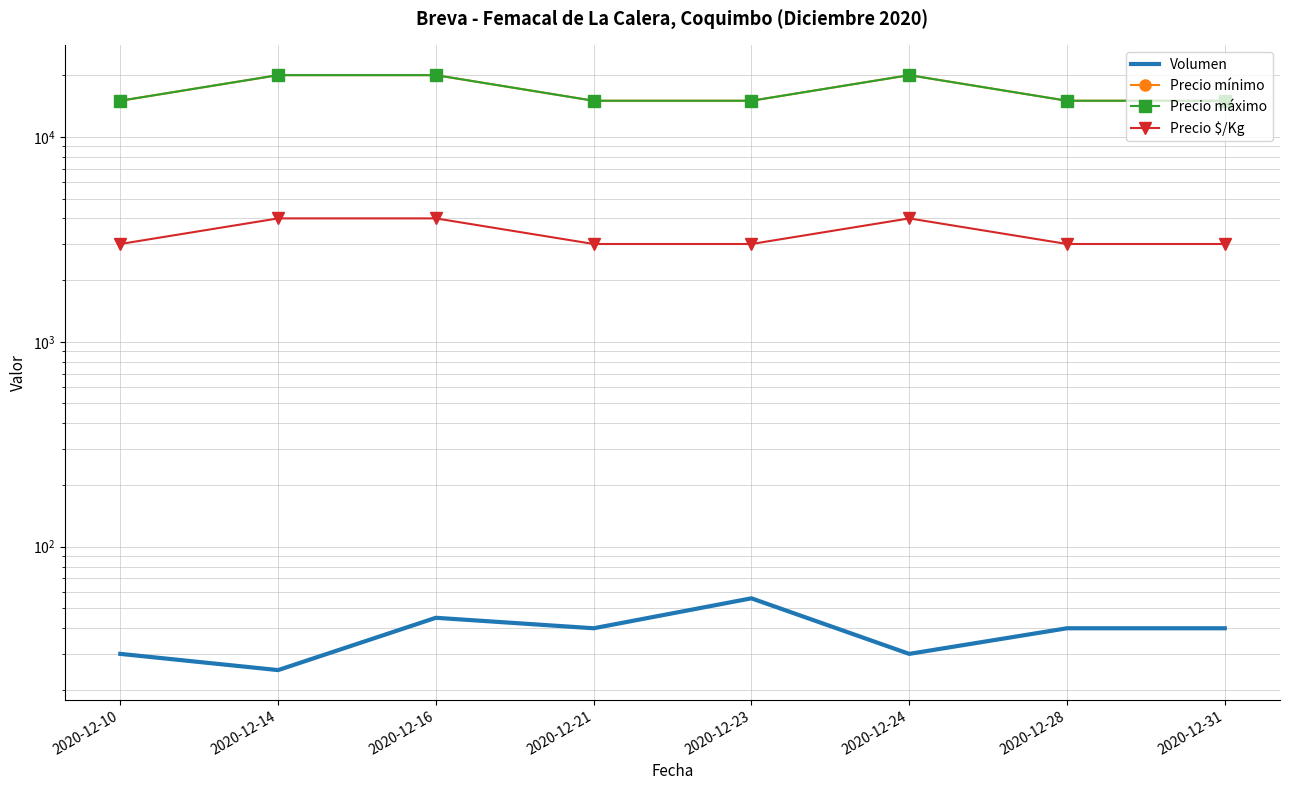

What is the difference between the second highest and second lowest values in the Precio mínimo series?

5000